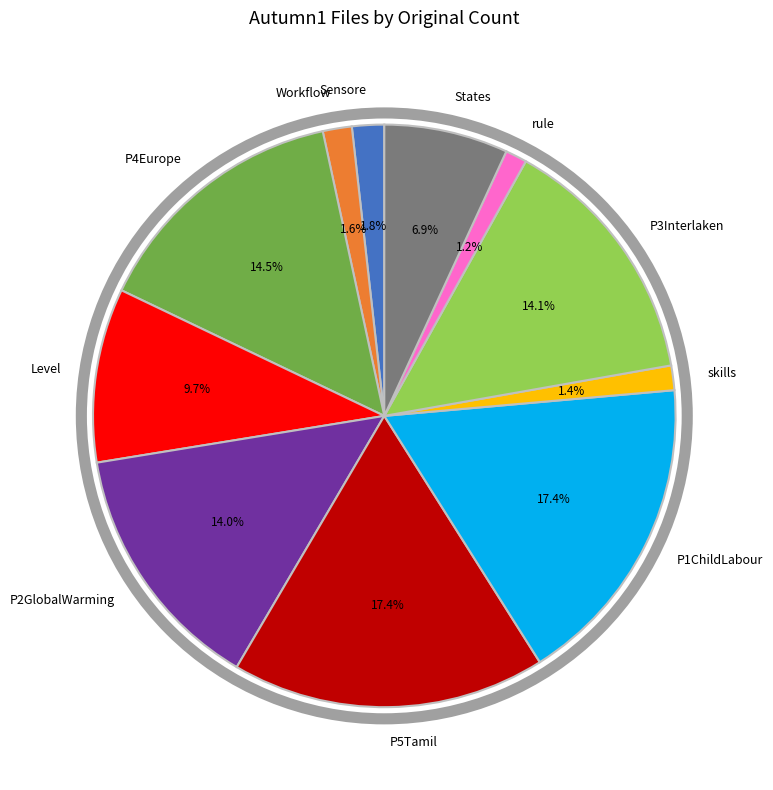

Is there any slice that represents more than half of the pie?

No